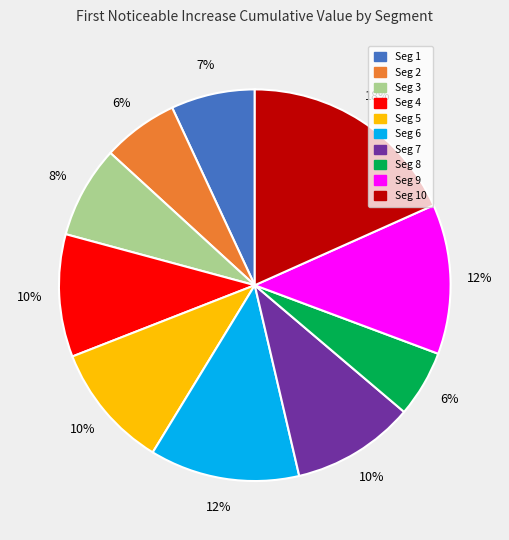

To the nearest percent, what is the average slice percentage?

10%